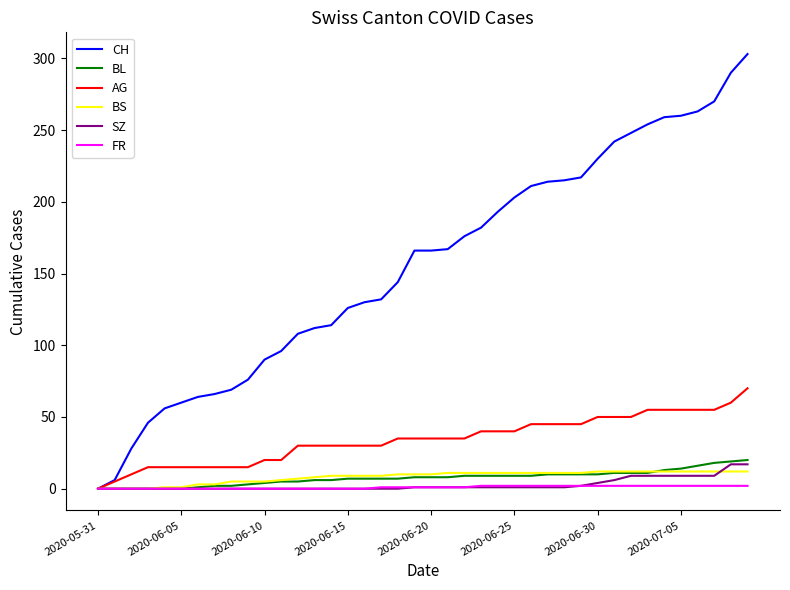

Which series has the largest total across all categories?

CH